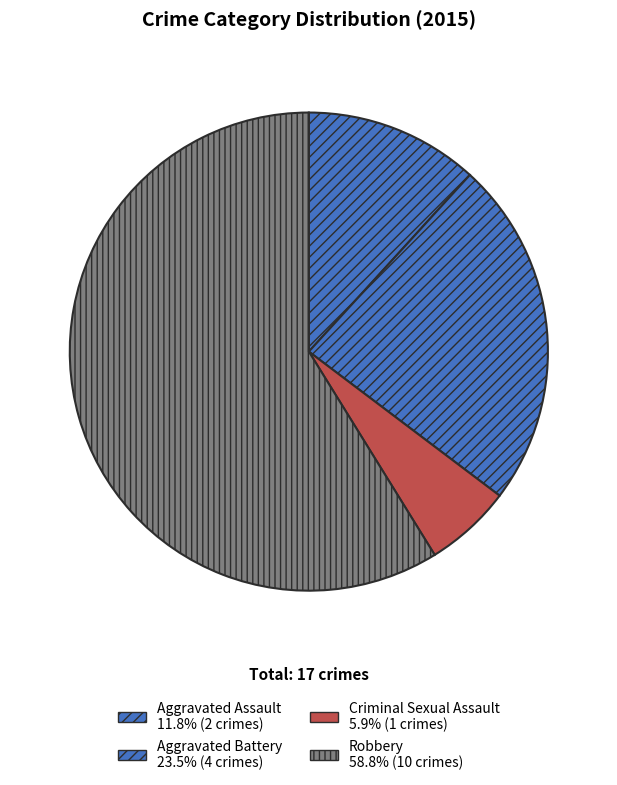

Combined, do Robbery and Criminal Sexual Assault account for over 50%?

Yes